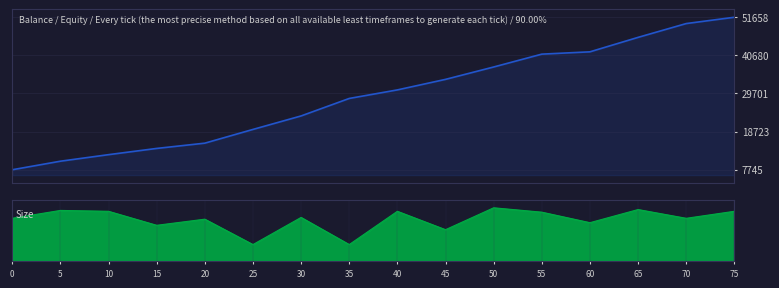

What is the minimum value shown in the chart?

7775.0